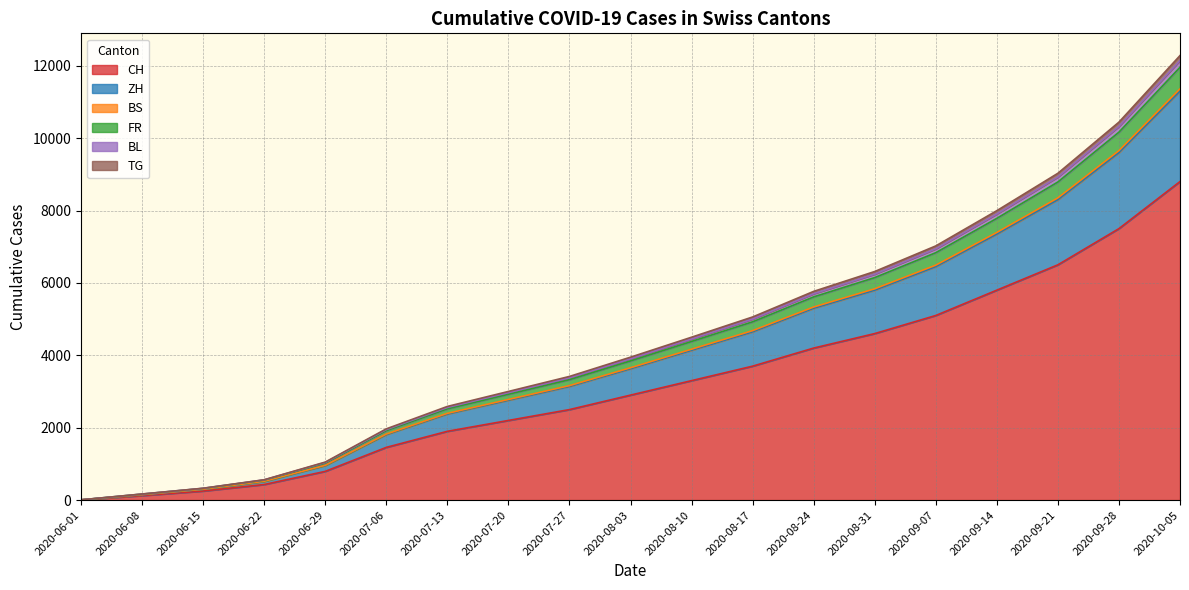

What is the highest value of the CH series?

8800